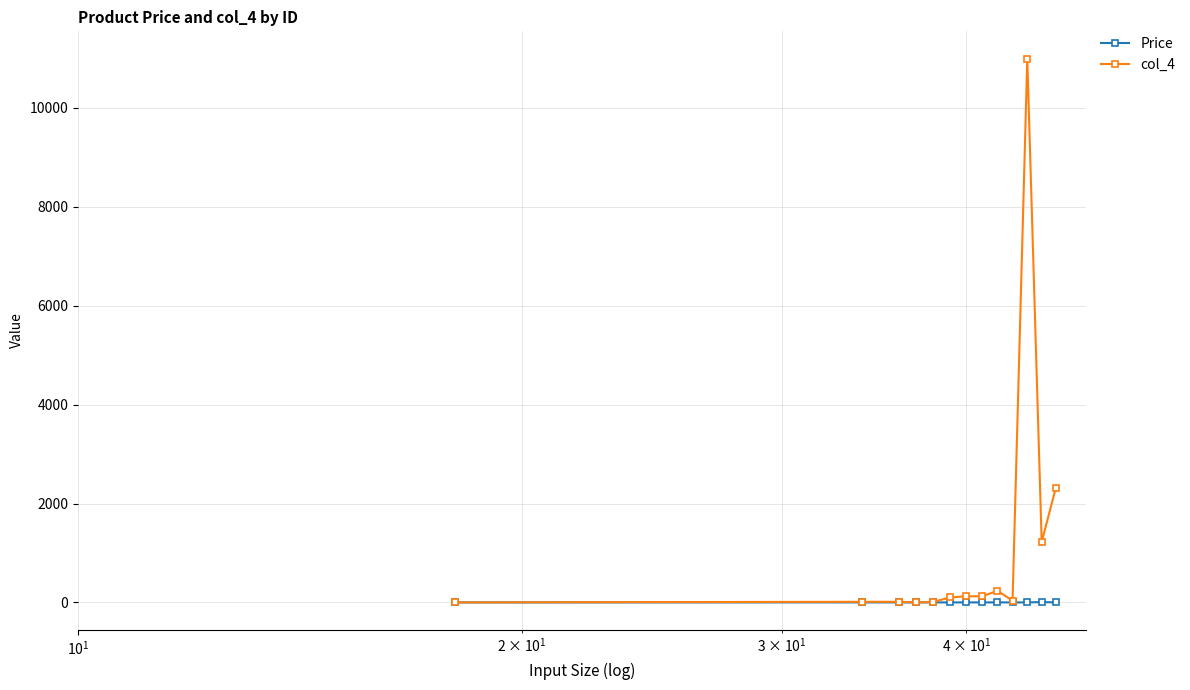

In Price, how many points are higher than both neighbors (excluding endpoints)?

1